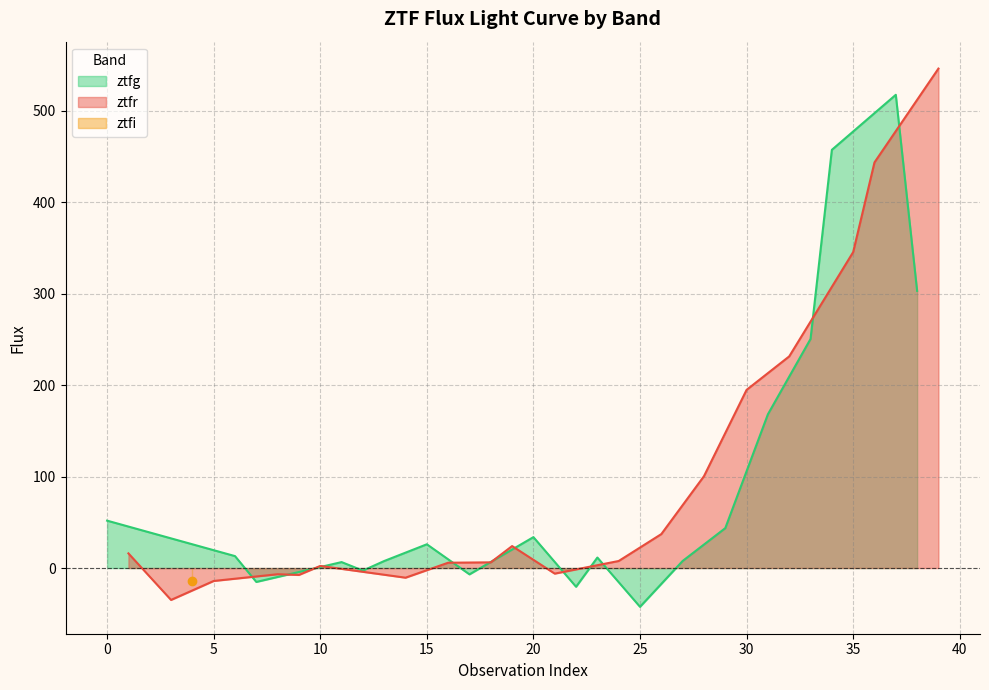

What is the maximum value for ztfg?

517.5